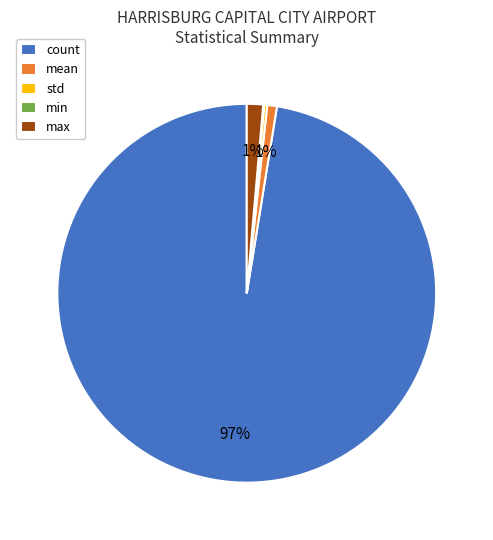

Which slice is the largest?

count